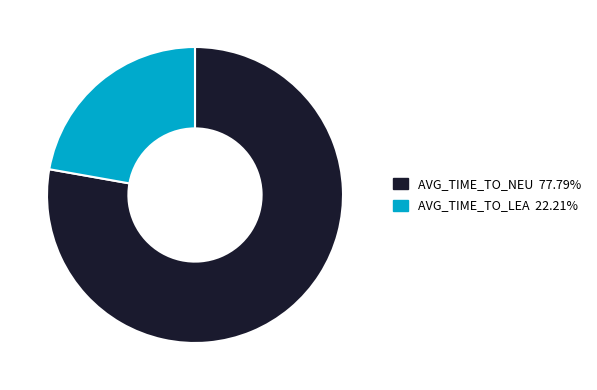

Is there a majority slice in this chart?

Yes